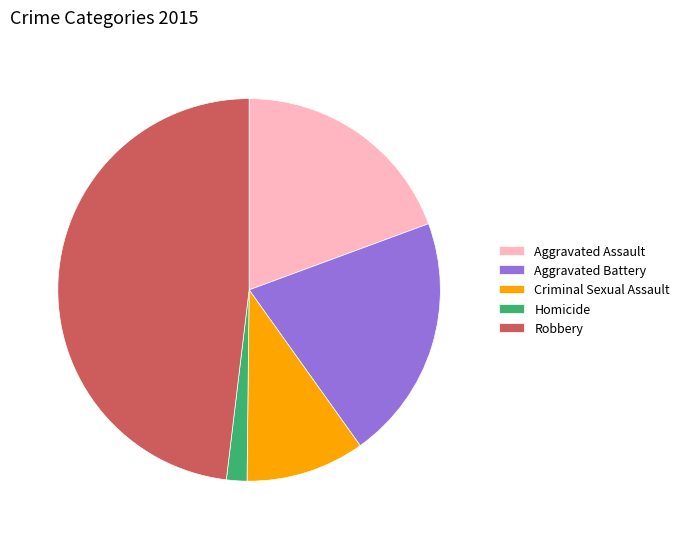

How many segments does this pie chart have?

5